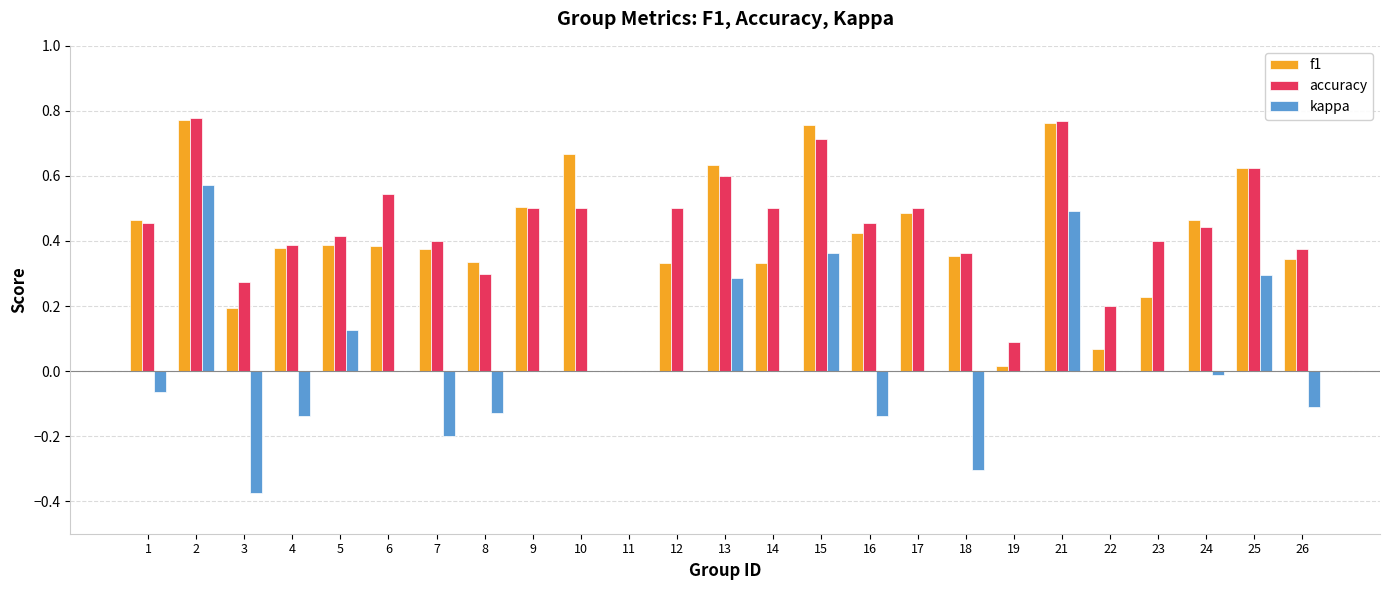

The value of f1 at 11 is -0.4. True or false?

False